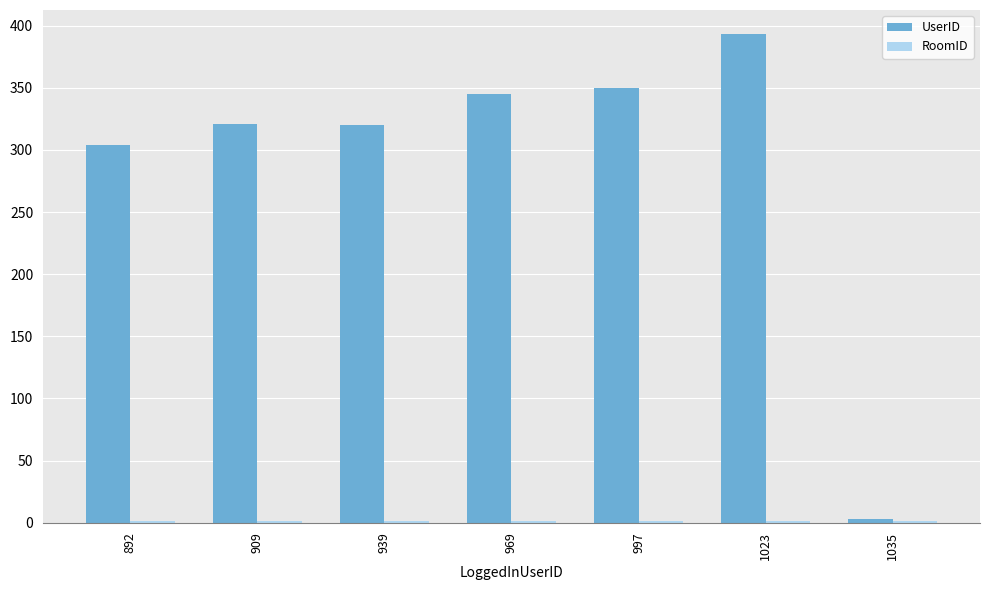

True or false: UserID has a value of 397 at 892.

False